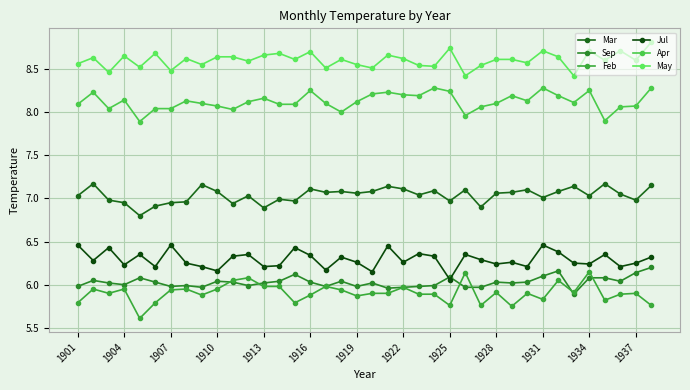

What is the difference between the maximum and minimum values in the Feb series?

0.5